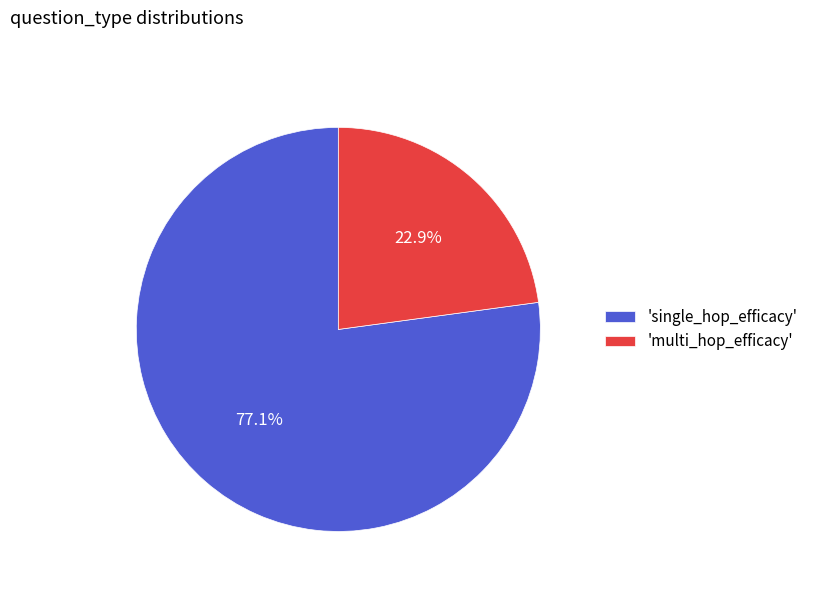

Rank the categories by value from highest to lowest.

'single_hop_efficacy', 'multi_hop_efficacy'